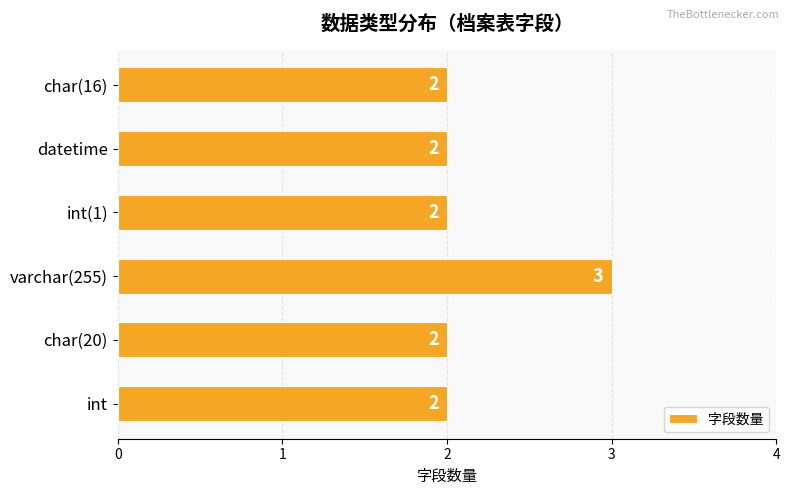

Reading bottom to top, transcribe all the data shown in this chart.

2	2	3	2	2	2